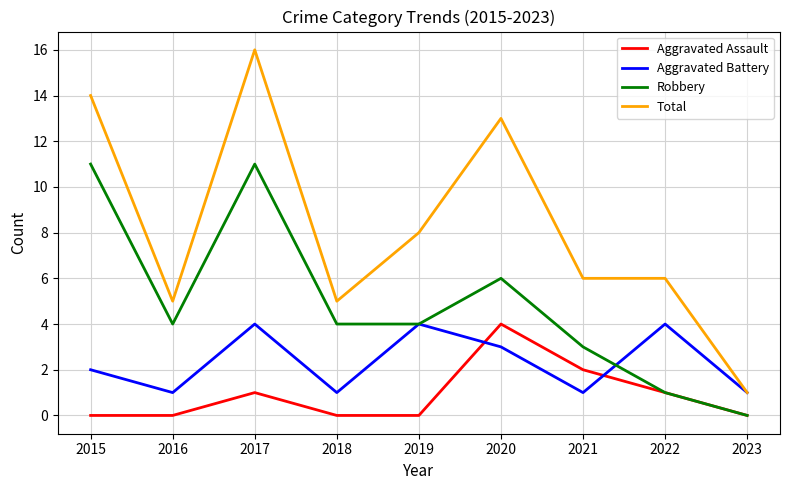

True or false: Total and Aggravated Assault cross at least once.

False